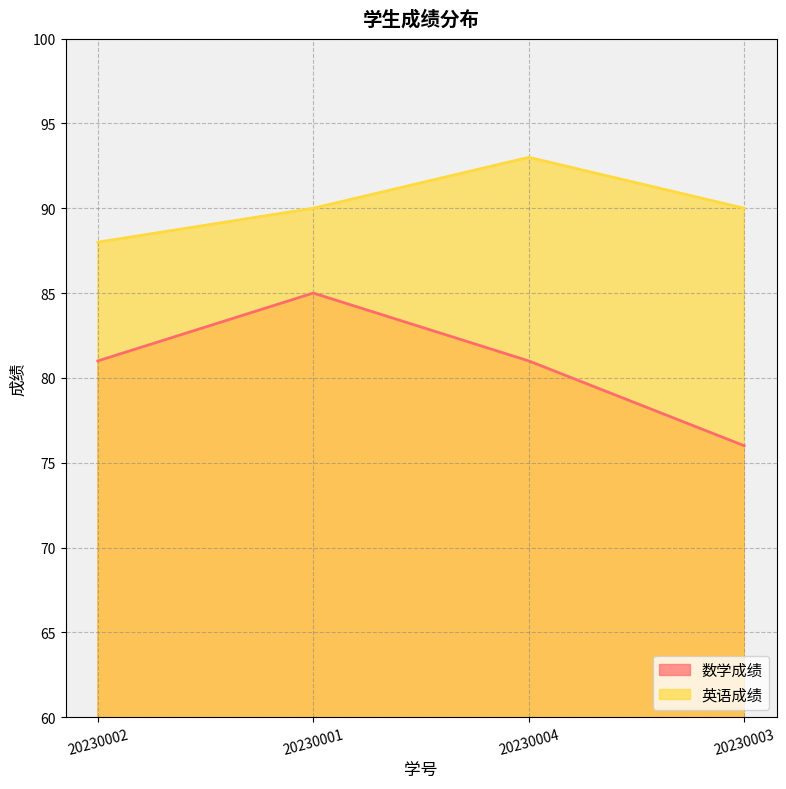

How many interior local peaks does the 数学成绩 series have?

1